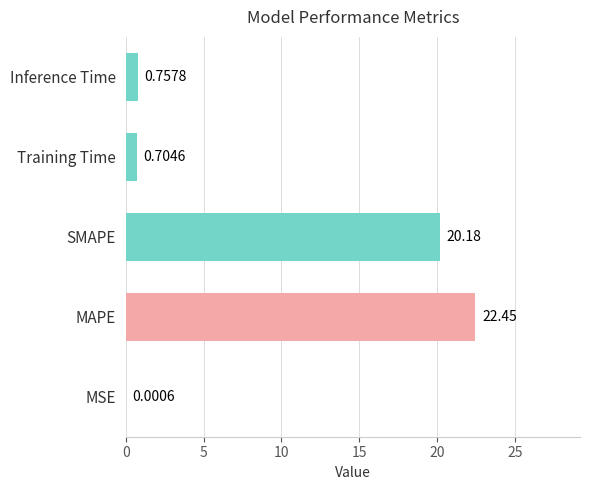

At which category does the chart reach its peak across all series?

MAPE